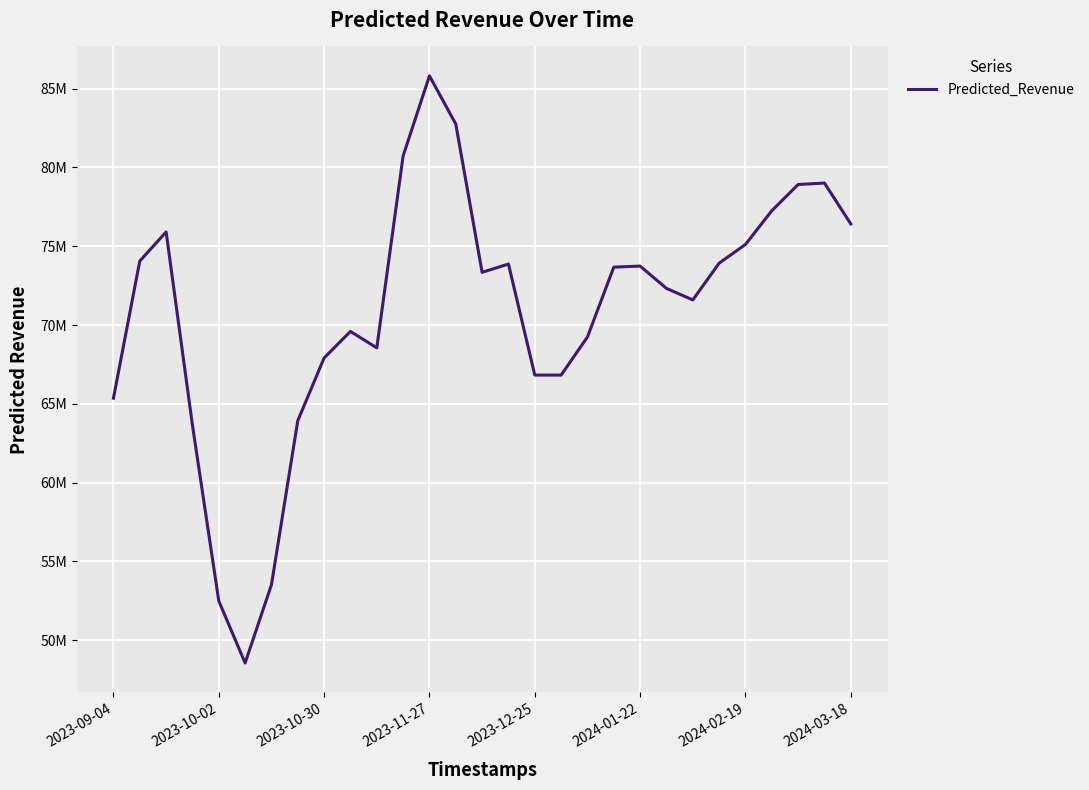

What is the minimum value shown in the chart?

48559828